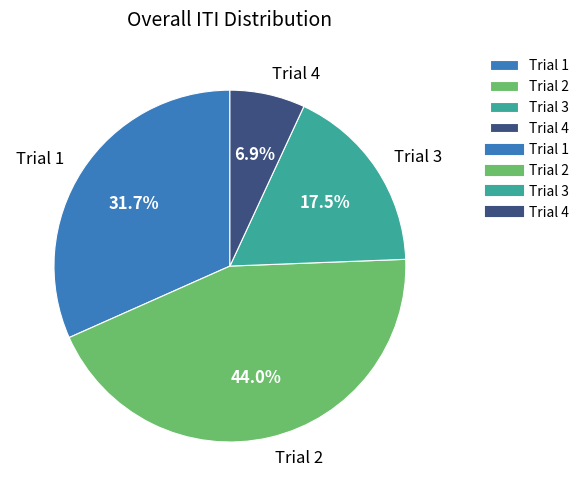

Is it true that Trial 1 is 41% of the pie?

False